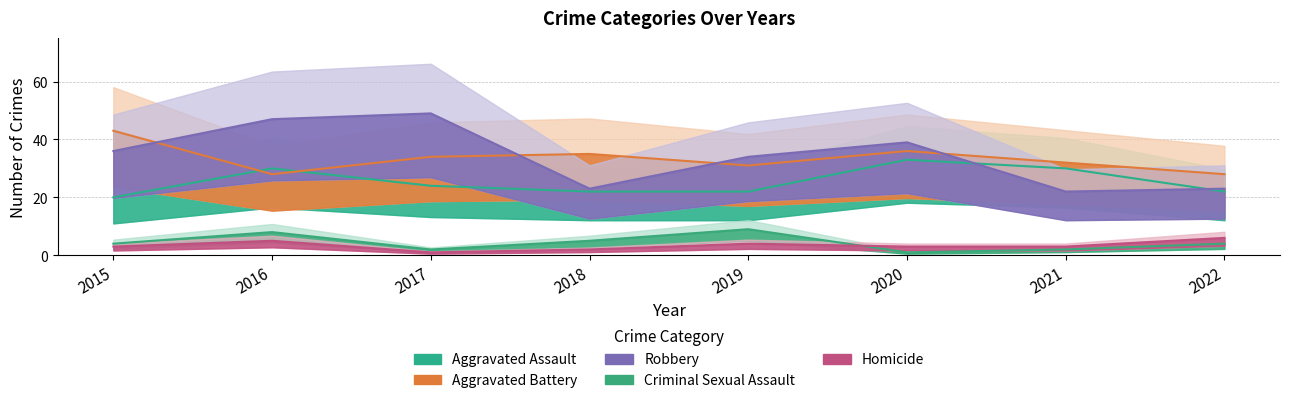

Reading left to right, list all the values displayed in this chart.

Aggravated Assault: 20	30	24	22	22	33	30	22
Aggravated Battery: 43	28	34	35	31	36	32	28
Robbery: 36	47	49	23	34	39	22	23
Criminal Sexual Assault: 4	8	2	5	9	1	2	4
Homicide: 3	5	1	2	4	3	3	6